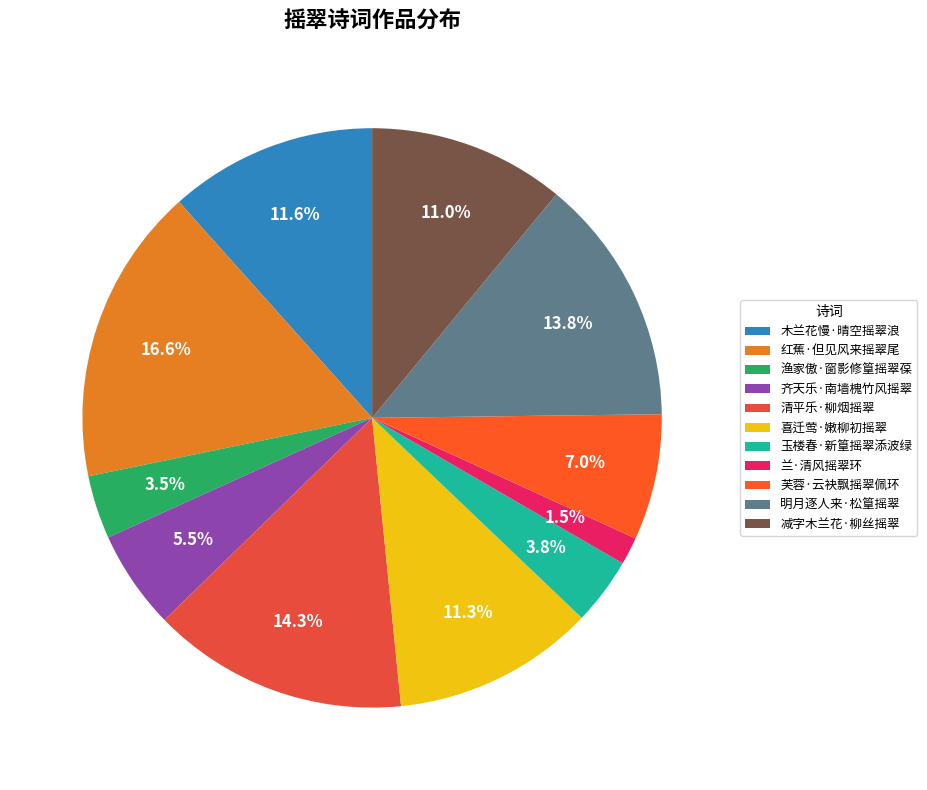

Which slice is the smallest?

兰·清风摇翠环